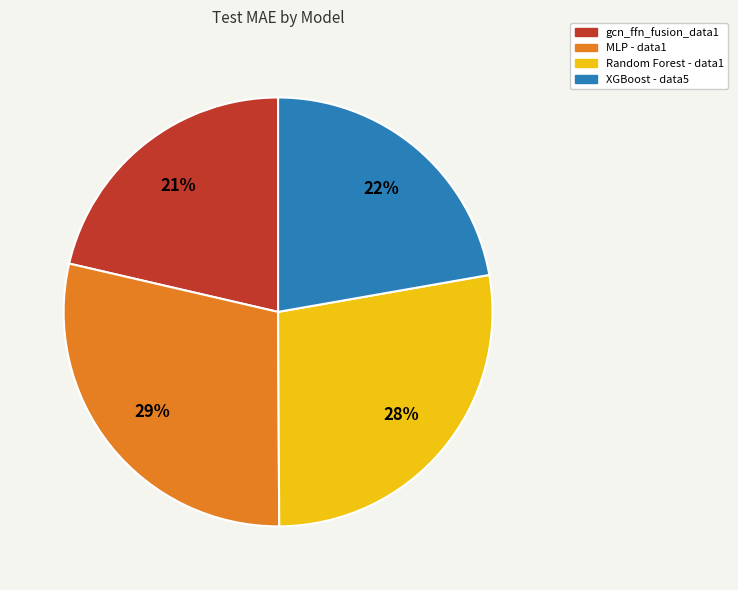

Does Random Forest - data1 account for over 50% of the chart?

No